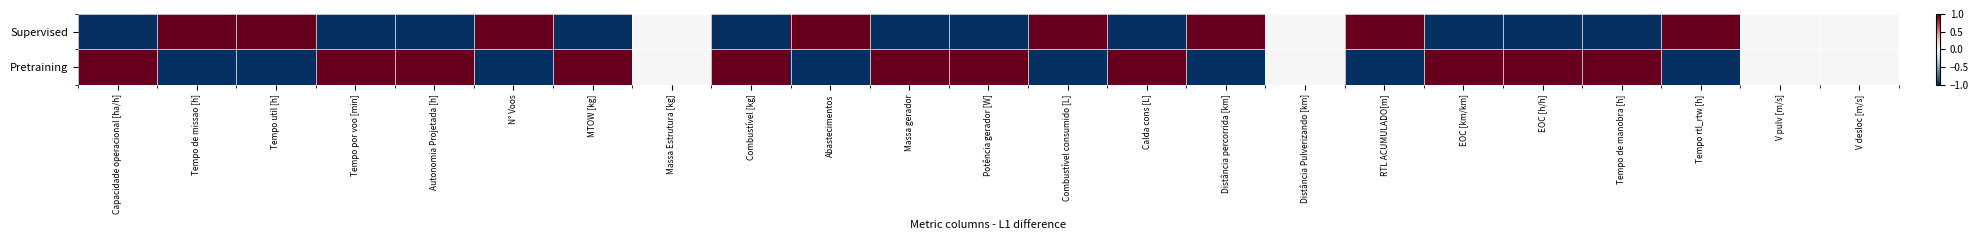

Reading left to right, list all the values displayed in this chart.

Supervised: Capacidade operacional [ha/h]=-1.0	Tempo de missao [h]=1.0	Tempo util [h]=1.0	Tempo por voo [min]=-1.0	Autonomia Projetada [h]=-1.0	N° Voos=1.0	MTOW [kg]=-1.0	Massa Estrutura [kg]=0.0	Combustível [kg]=-1.0	Abastecimentos=1.0	Massa gerador=-1.0	Potência gerador [W]=-1.0	Combustível consumido [L]=1.0	Calda cons [L]=-1.0	Distância percorrida [km]=1.0	Distância Pulverizando [km]=0.0	RTL ACUMULADO[m]=1.0	EOC [km/km]=-1.0	EOC [h/h]=-1.0	Tempo de manobra [h]=-1.0	Tempo rtl_rtw [h]=1.0	V pulv [m/s]=0.0	V desloc [m/s]=0.0
Pretraining: Capacidade operacional [ha/h]=1.0	Tempo de missao [h]=-1.0	Tempo util [h]=-1.0	Tempo por voo [min]=1.0	Autonomia Projetada [h]=1.0	N° Voos=-1.0	MTOW [kg]=1.0	Massa Estrutura [kg]=0.0	Combustível [kg]=1.0	Abastecimentos=-1.0	Massa gerador=1.0	Potência gerador [W]=1.0	Combustível consumido [L]=-1.0	Calda cons [L]=1.0	Distância percorrida [km]=-1.0	Distância Pulverizando [km]=0.0	RTL ACUMULADO[m]=-1.0	EOC [km/km]=1.0	EOC [h/h]=1.0	Tempo de manobra [h]=1.0	Tempo rtl_rtw [h]=-1.0	V pulv [m/s]=0.0	V desloc [m/s]=0.0